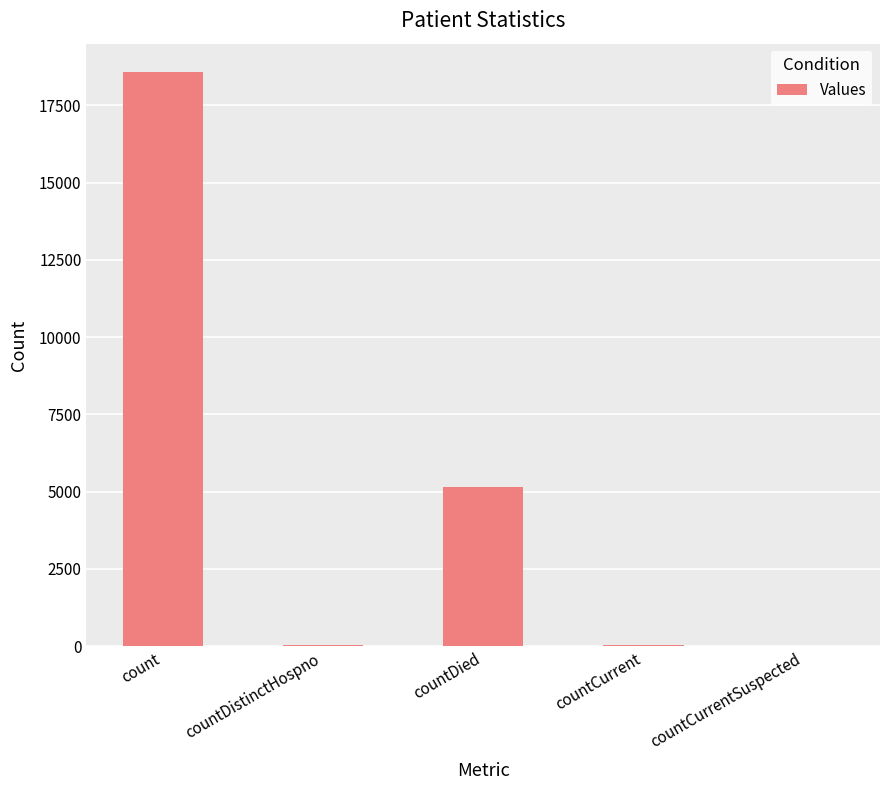

Which category has the highest value across all series?

count